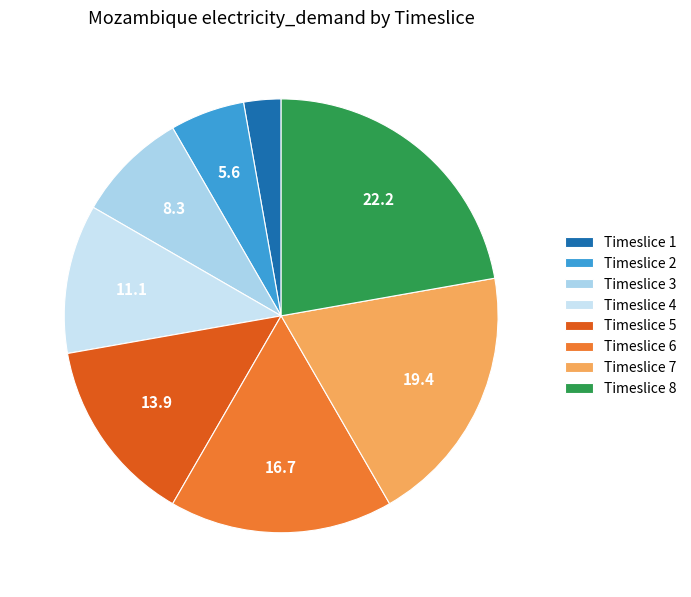

To the nearest percent, what percentage of the pie is Timeslice 2?

6%